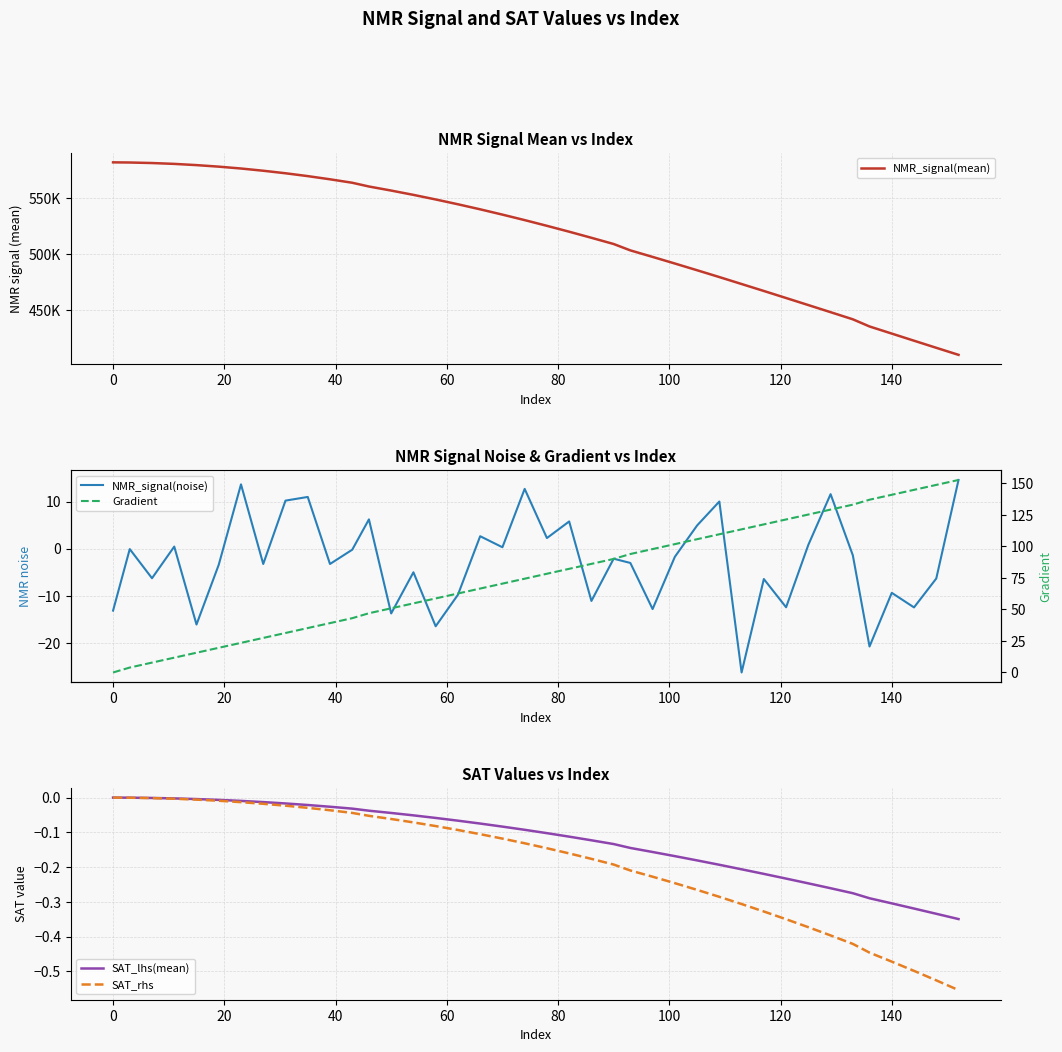

What are all the series names shown in the legend?

NMR_signal(mean), NMR_signal(noise), SAT_lhs(mean), SAT_rhs, Gradient